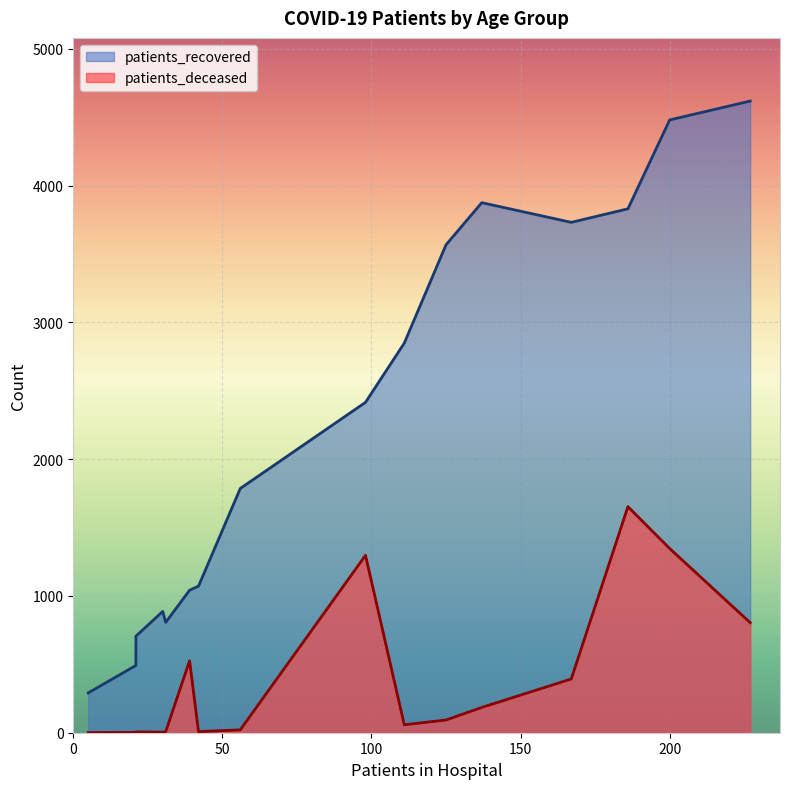

What is the sum of all patients_deceased values?

6407